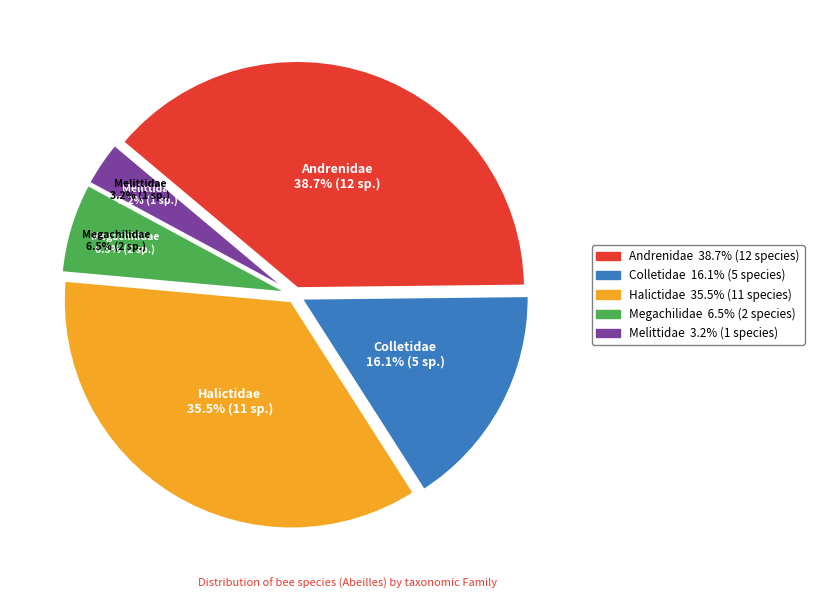

What percentage is the Colletidae slice, to the nearest percent?

16%